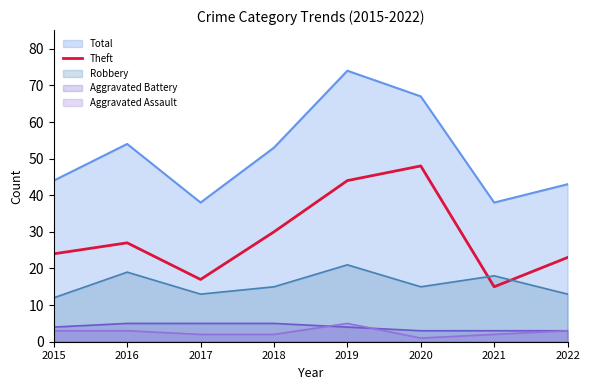

Which series changed the most between 2015 and 2018?

Total